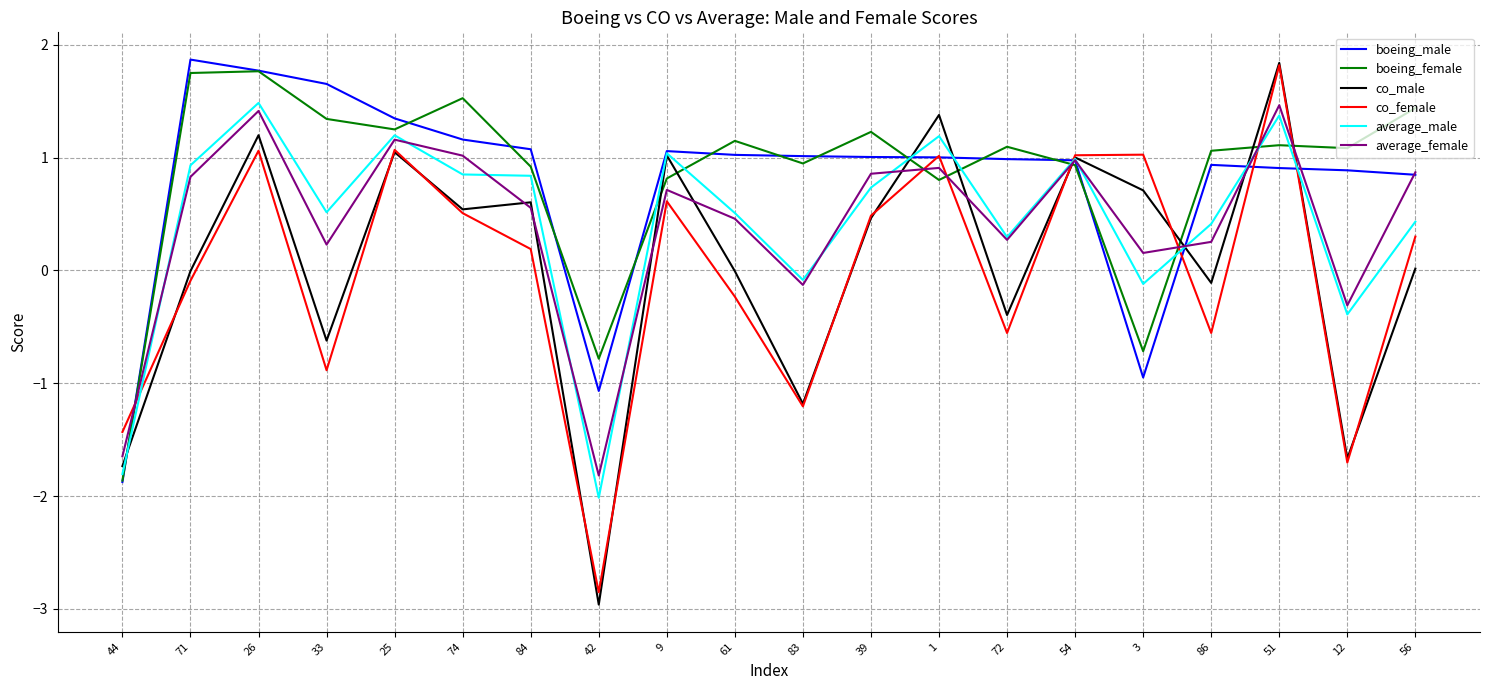

At which label does co_female reach its minimum?

42